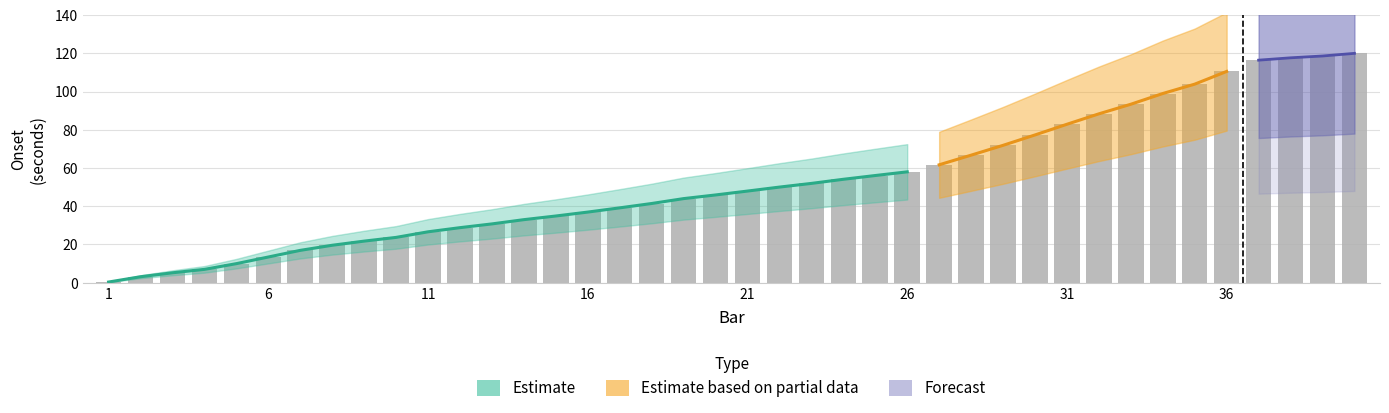

What is the sum of all onset values?

2351.8